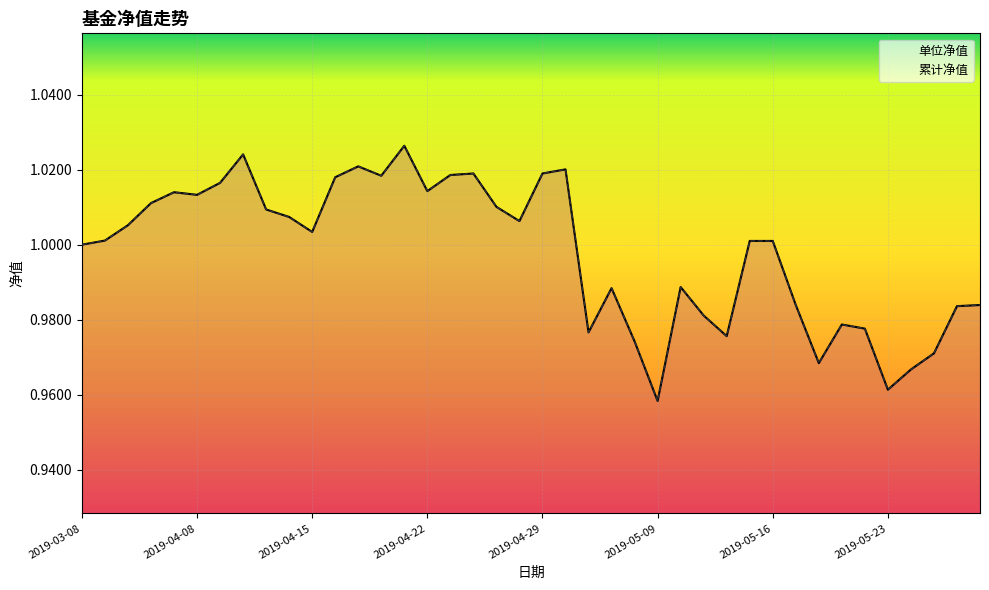

What is the sum of the 单位净值 values at 2019-05-07 and 2019-04-18?

2.0